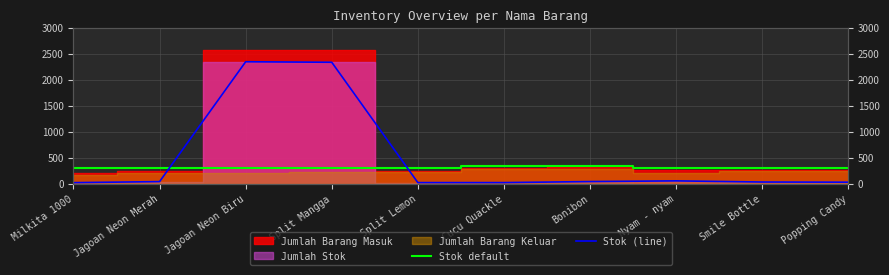

What is the spread (max minus min) of values at Jagoan Neon Merah?

257